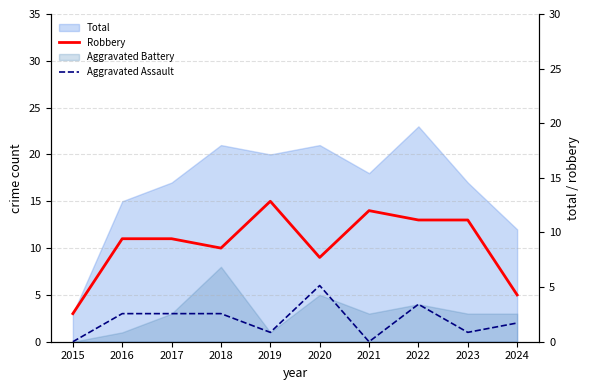

What is the value of the Aggravated Assault point at the 6th from the left?

6